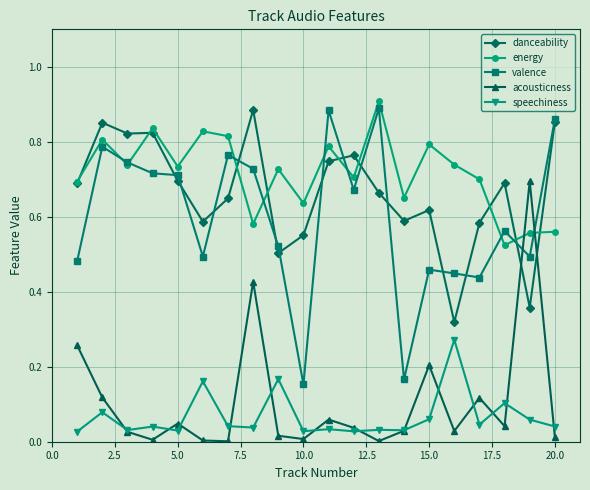

What is the sum of all speechiness values?

1.3